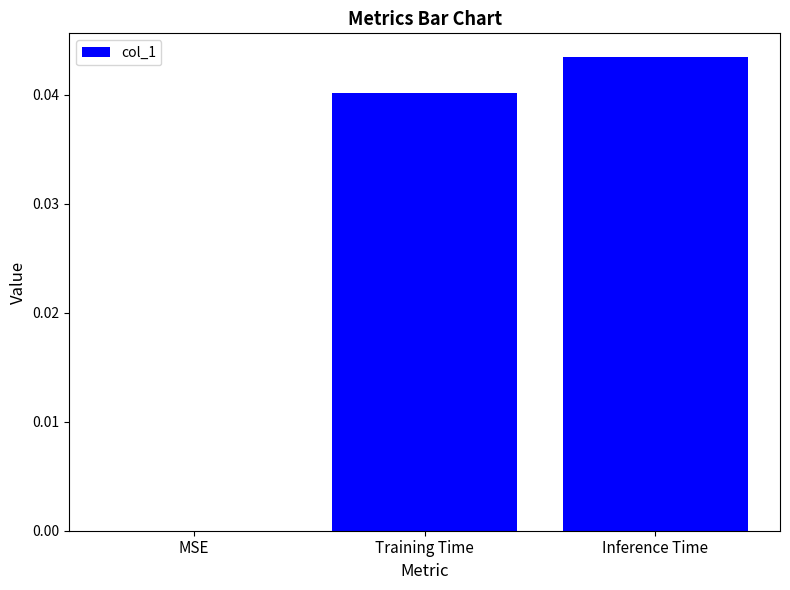

Between MSE and Training Time, which is larger?

Training Time